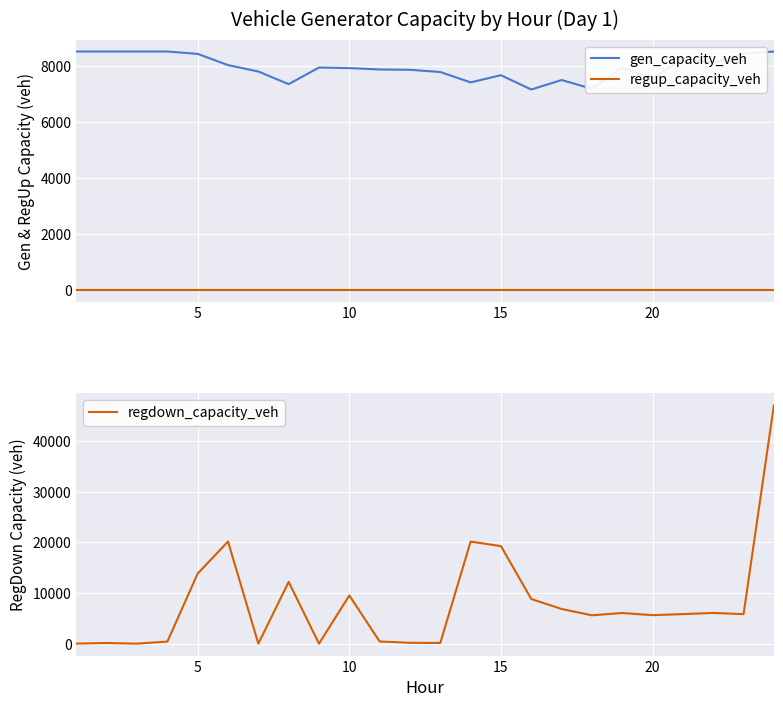

True or false: gen_capacity_veh and regup_capacity_veh cross at least once.

False